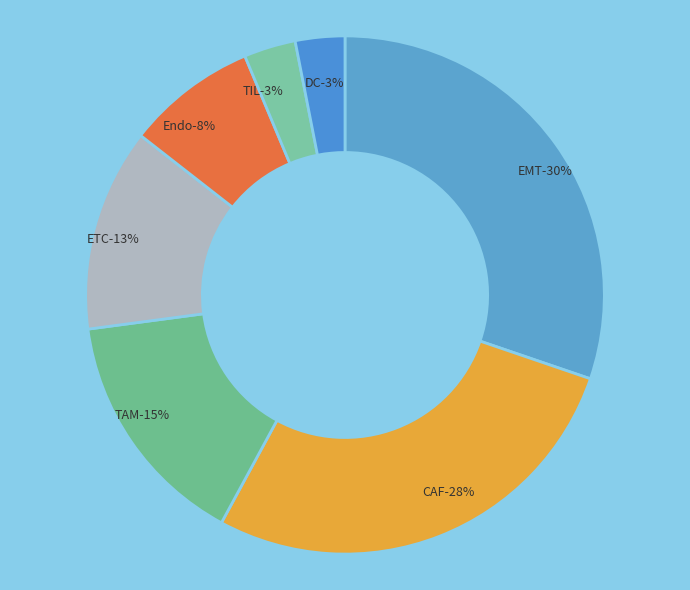

To the nearest percent, what is the combined percentage of EMT and TIL?

33%